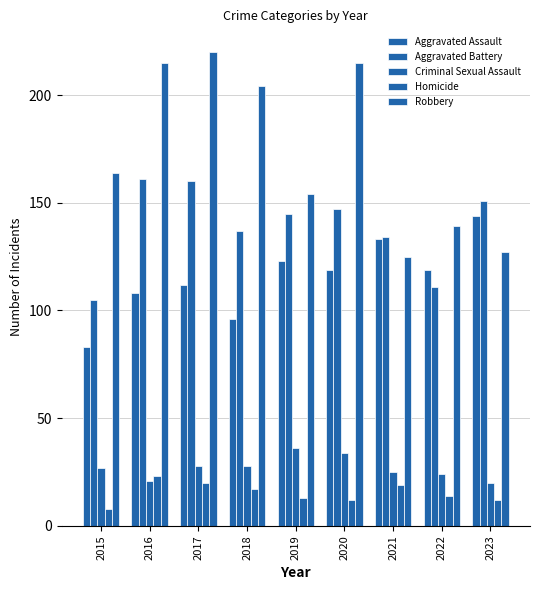

What is the difference between the Homicide values at 2019 and 2020?

1